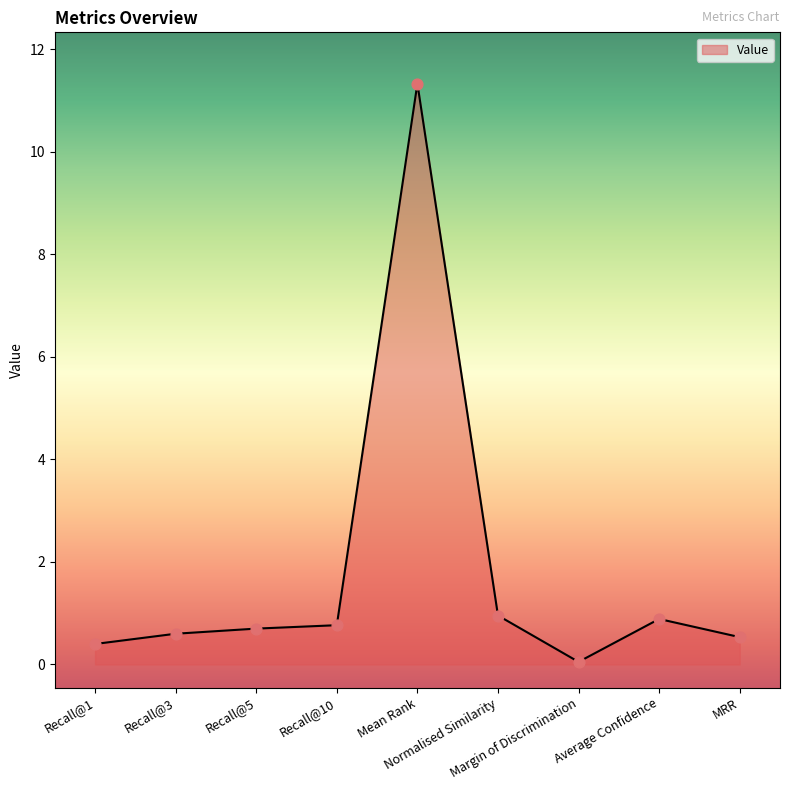

Which has a higher value, Recall@1 or Mean Rank?

Mean Rank